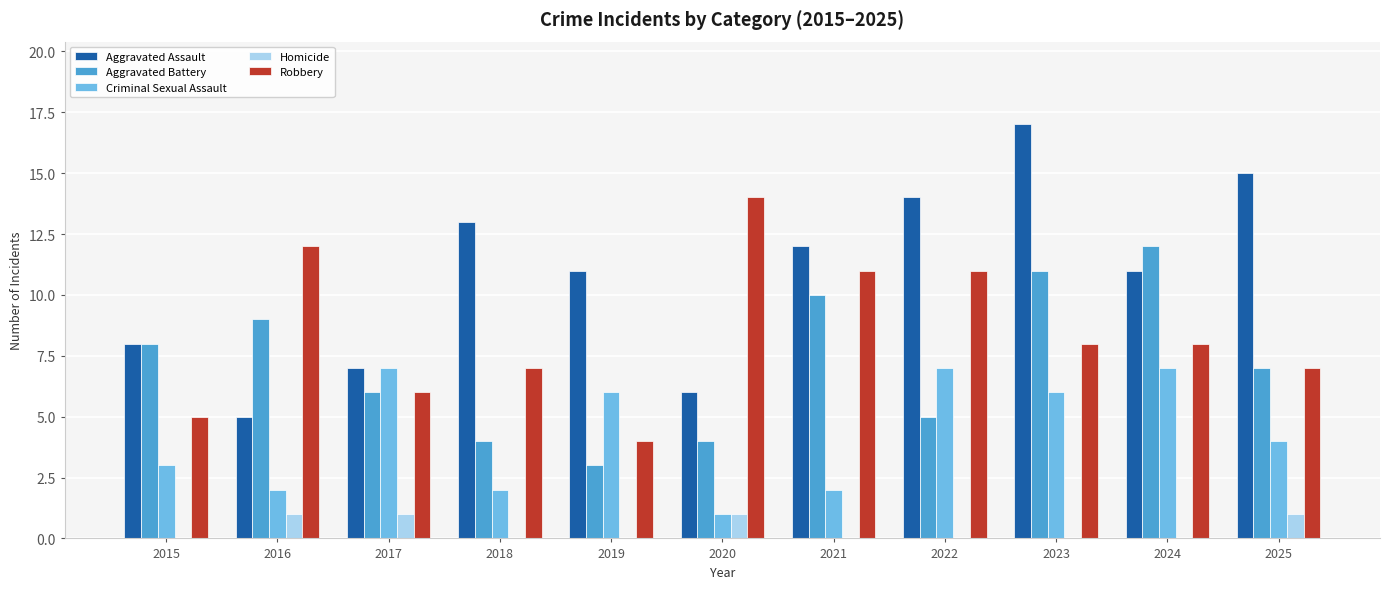

Does the chart contain stacked bars?

No